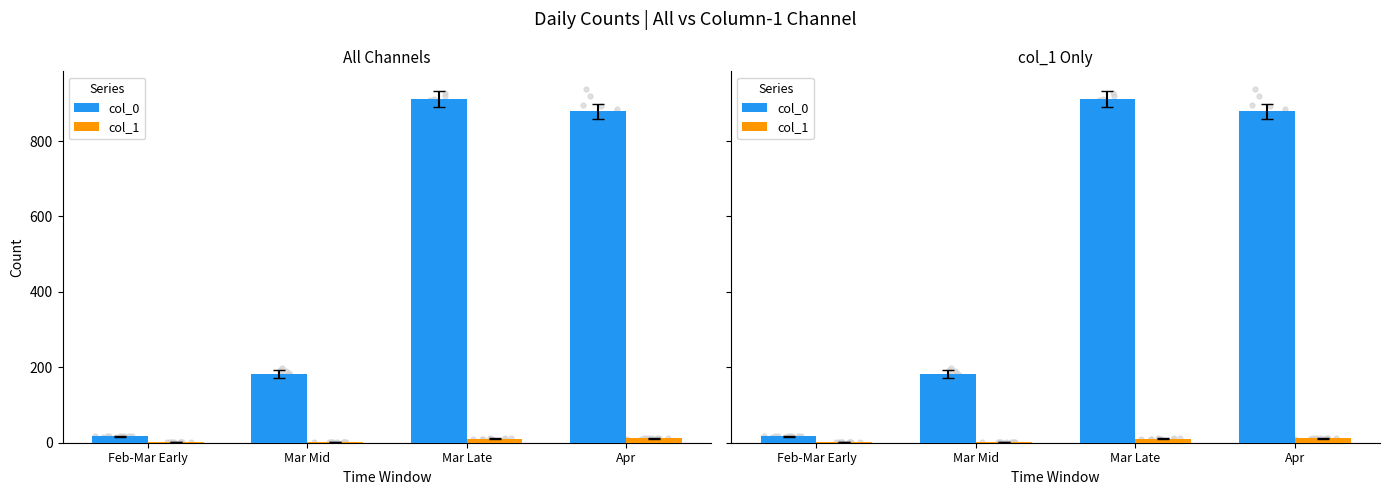

Which series has the largest total across all categories?

col_0